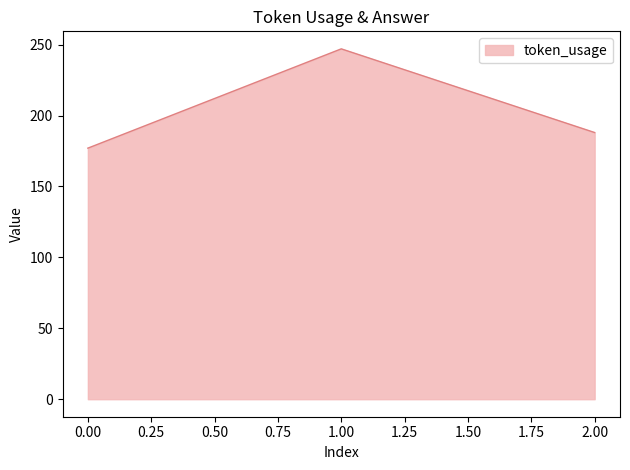

What is the change in value from 1.00 to 2.00?

-59